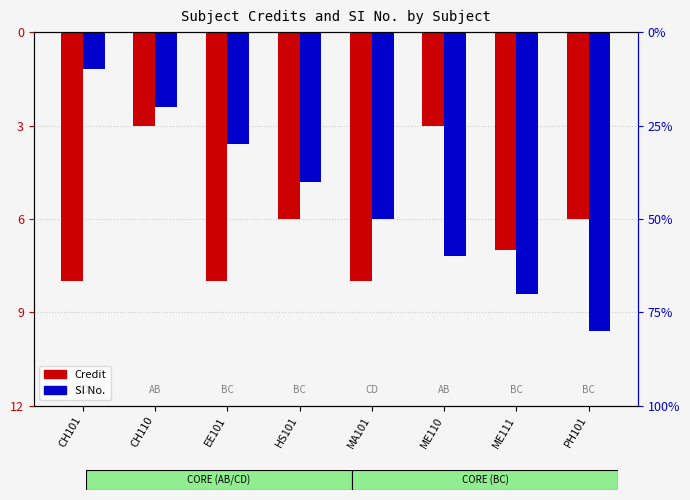

List the series in order of their overall mean, highest first.

SI No., Credit